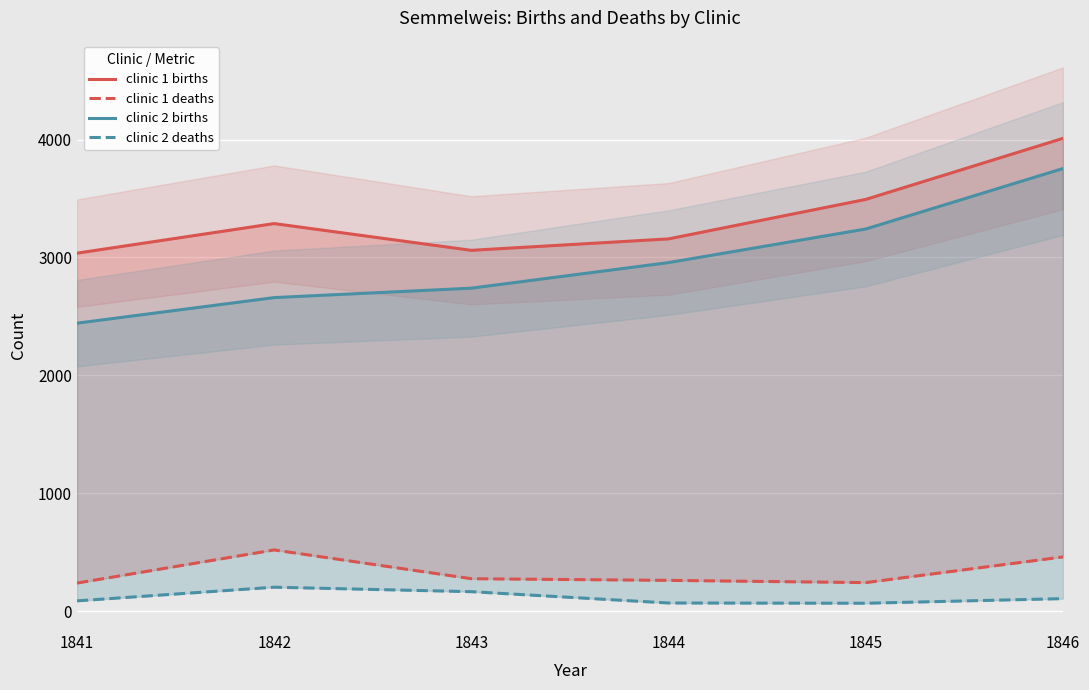

True or false: clinic 2 deaths has a value of 87 at 1845.

False